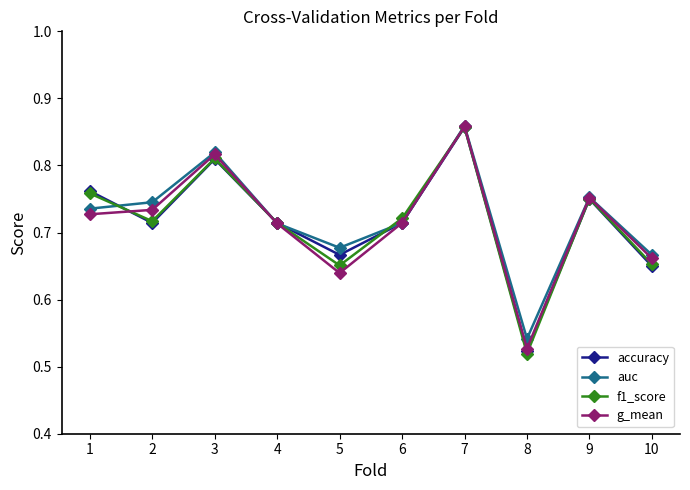

What is the sum of the accuracy values at 1 and 5?

1.4